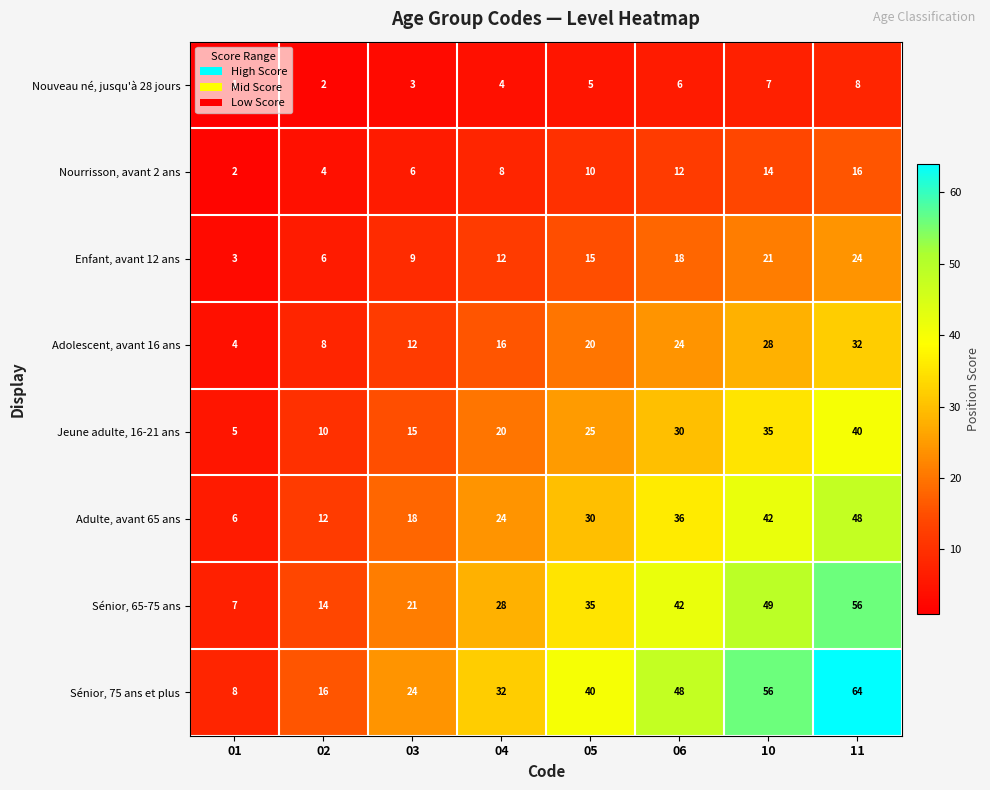

Is it true that Sénior, 65-75 ans equals 18 at 05?

False